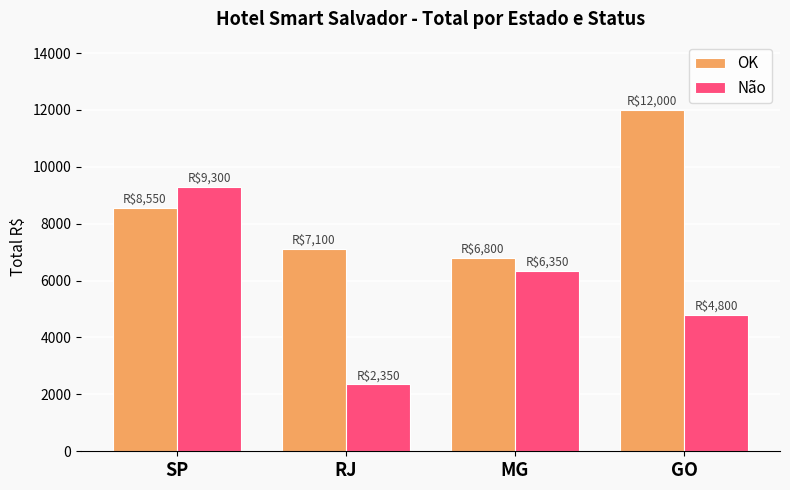

At which category is the sum across all series the highest?

SP